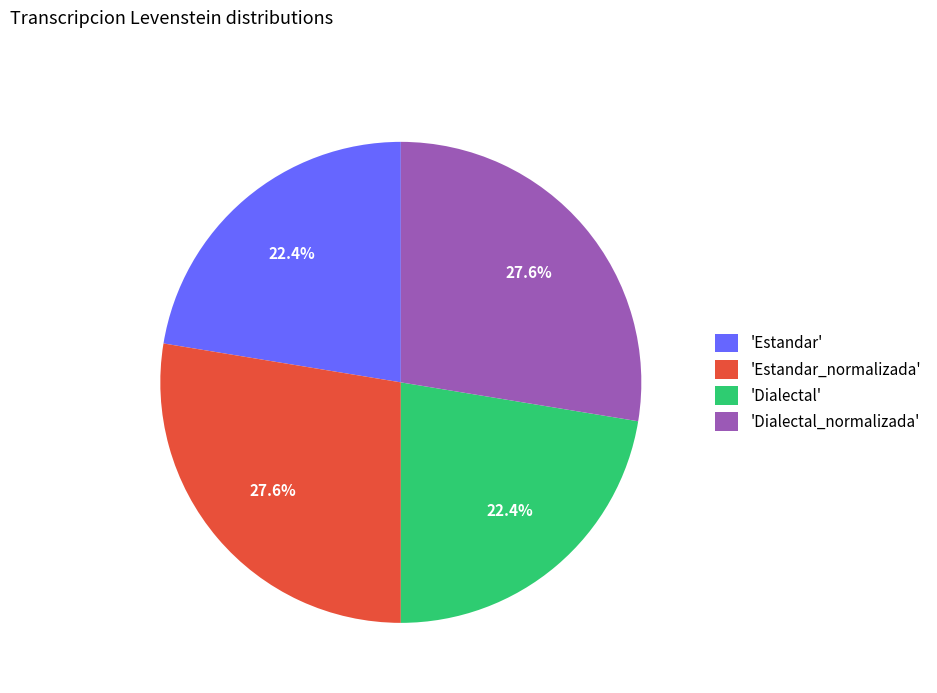

Which has a higher value, 'Dialectal' or 'Dialectal_normalizada'?

'Dialectal_normalizada'